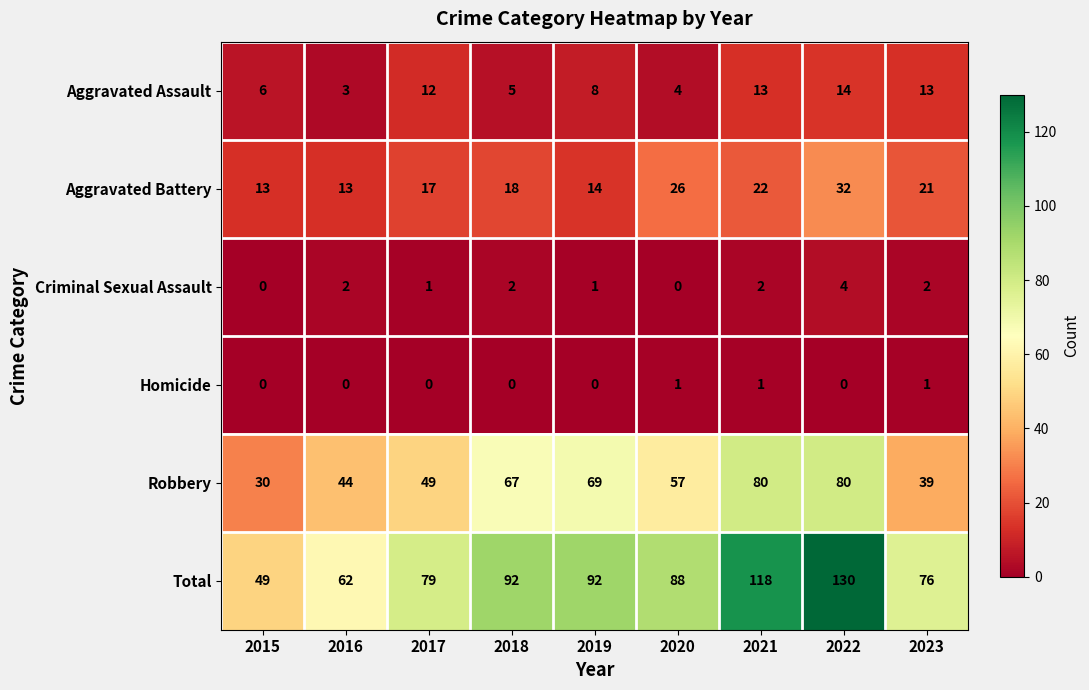

How many Homicide values are between 0 and 1?

9